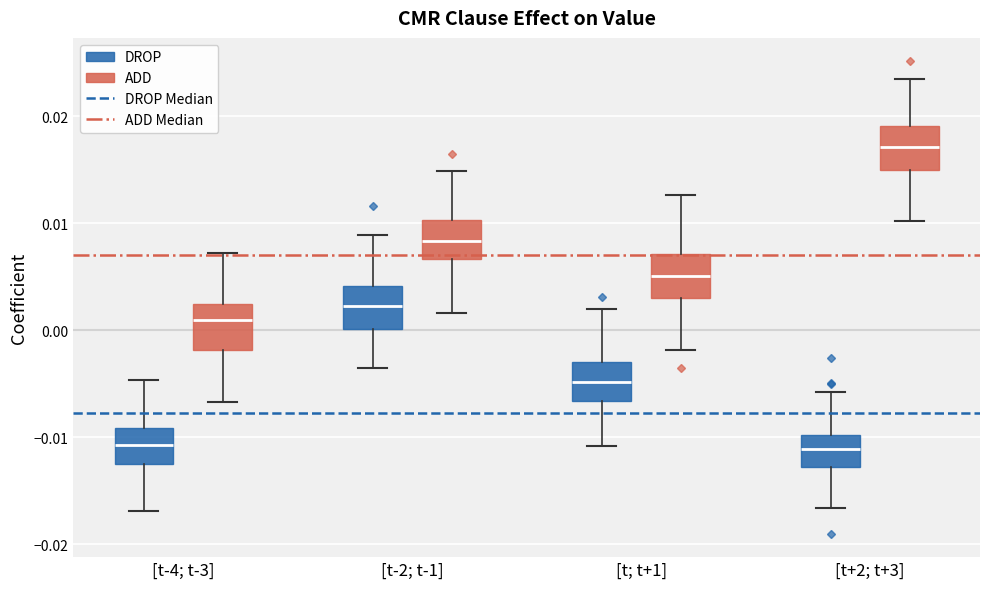

Where is the upper edge of the box for [t+2; t+3] (ADD) on the y-axis? The values are not printed on the chart, so give them approximately, as read against the axis.

0.019